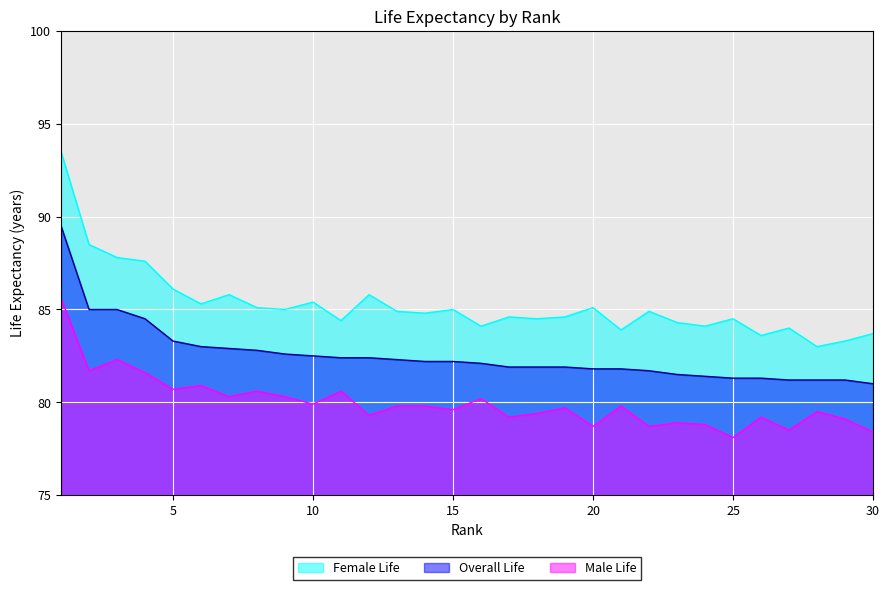

Rank the series by their maximum value, from highest to lowest.

Female Life, Overall Life, Male Life